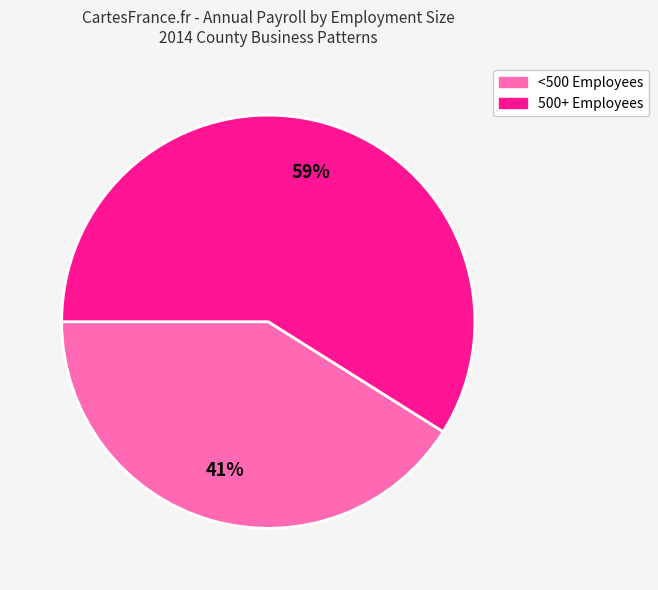

To the nearest percent, what is the difference between the largest and smallest slice percentages?

18%